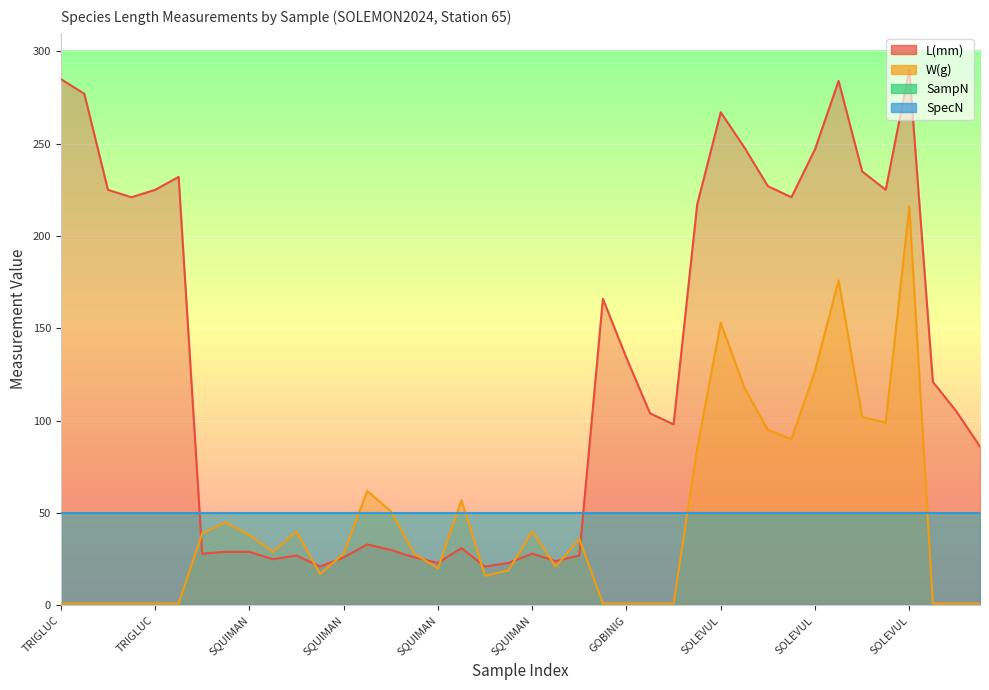

How many interior local valleys does the W(g) series have?

7